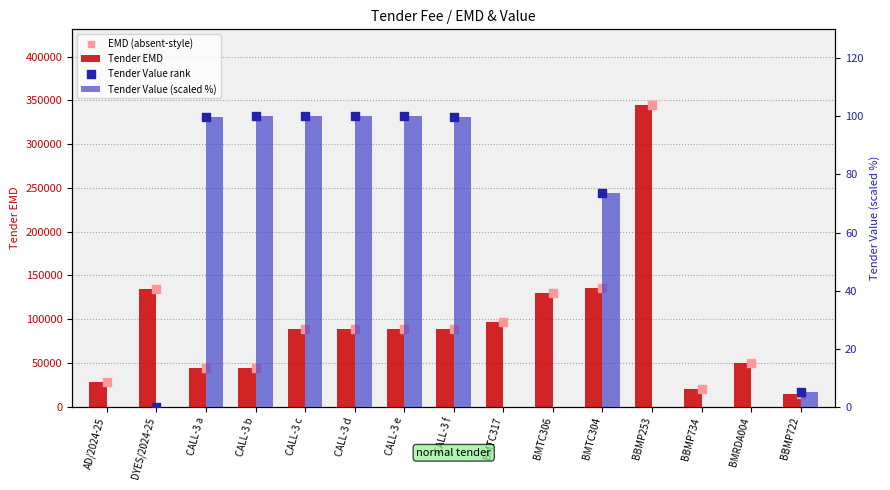

What is the total value across all series at CALL-3 b?

89199.9